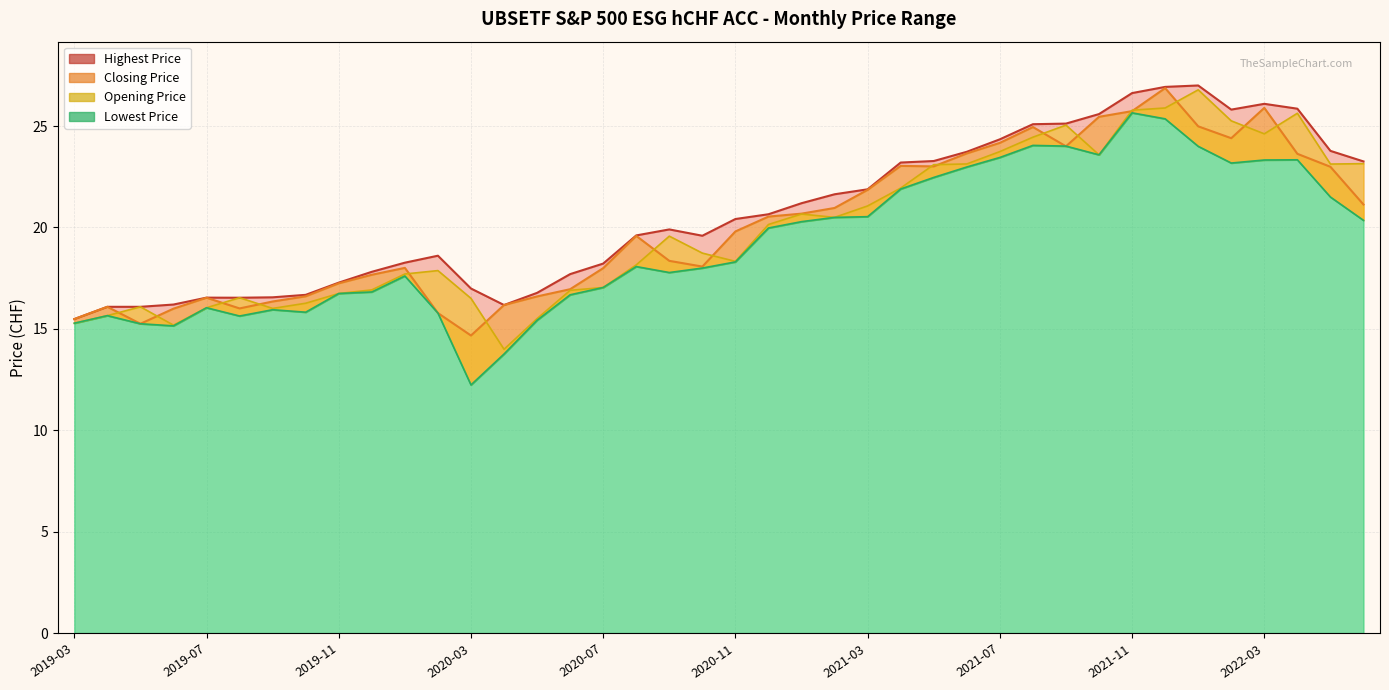

Reading left to right, list all the values displayed in this chart.

Opening Price: 2019-03=15.3	2019-04=15.7	2019-05=16.1	2019-06=15.2	2019-07=16.0	2019-08=16.5	2019-09=16.0	2019-10=16.3	2019-11=16.7	2019-12=16.9	2020-01=17.7	2020-02=17.9	2020-03=16.5	2020-04=14.0	2020-05=15.5	2020-06=16.9	2020-07=17.0	2020-08=18.2	2020-09=19.6	2020-10=18.7	2020-11=18.3	2020-12=20.1	2021-01=20.7	2021-02=20.5	2021-03=21.1	2021-04=21.9	2021-05=23.1	2021-06=23.1	2021-07=23.7	2021-08=24.4	2021-09=25.0	2021-10=23.6	2021-11=25.8	2021-12=25.9	2022-01=26.8	2022-02=25.3	2022-03=24.6	2022-04=25.6	2022-05=23.1	2022-06=23.1
Lowest Price: 2019-03=15.3	2019-04=15.7	2019-05=15.2	2019-06=15.1	2019-07=16.0	2019-08=15.6	2019-09=15.9	2019-10=15.8	2019-11=16.7	2019-12=16.8	2020-01=17.6	2020-02=15.8	2020-03=12.2	2020-04=13.8	2020-05=15.4	2020-06=16.7	2020-07=17.0	2020-08=18.1	2020-09=17.8	2020-10=18.0	2020-11=18.3	2020-12=20.0	2021-01=20.3	2021-02=20.5	2021-03=20.5	2021-04=21.9	2021-05=22.5	2021-06=23.0	2021-07=23.4	2021-08=24.0	2021-09=24.0	2021-10=23.6	2021-11=25.6	2021-12=25.4	2022-01=24.0	2022-02=23.2	2022-03=23.3	2022-04=23.3	2022-05=21.5	2022-06=20.4
Closing Price: 2019-03=15.5	2019-04=16.1	2019-05=15.2	2019-06=16.0	2019-07=16.5	2019-08=16.0	2019-09=16.3	2019-10=16.6	2019-11=17.2	2019-12=17.7	2020-01=18.0	2020-02=15.8	2020-03=14.7	2020-04=16.2	2020-05=16.6	2020-06=17.0	2020-07=18.0	2020-08=19.6	2020-09=18.4	2020-10=18.1	2020-11=19.8	2020-12=20.5	2021-01=20.7	2021-02=21.0	2021-03=21.9	2021-04=23.0	2021-05=23.0	2021-06=23.6	2021-07=24.2	2021-08=24.9	2021-09=24.0	2021-10=25.5	2021-11=25.7	2021-12=26.9	2022-01=25.0	2022-02=24.4	2022-03=25.9	2022-04=23.6	2022-05=23.0	2022-06=21.1
Highest Price: 2019-03=15.5	2019-04=16.1	2019-05=16.1	2019-06=16.2	2019-07=16.5	2019-08=16.5	2019-09=16.6	2019-10=16.7	2019-11=17.3	2019-12=17.8	2020-01=18.3	2020-02=18.6	2020-03=17.0	2020-04=16.2	2020-05=16.8	2020-06=17.7	2020-07=18.2	2020-08=19.6	2020-09=19.9	2020-10=19.6	2020-11=20.4	2020-12=20.6	2021-01=21.2	2021-02=21.6	2021-03=21.9	2021-04=23.2	2021-05=23.3	2021-06=23.7	2021-07=24.3	2021-08=25.1	2021-09=25.1	2021-10=25.6	2021-11=26.6	2021-12=26.9	2022-01=27.0	2022-02=25.8	2022-03=26.1	2022-04=25.9	2022-05=23.8	2022-06=23.3